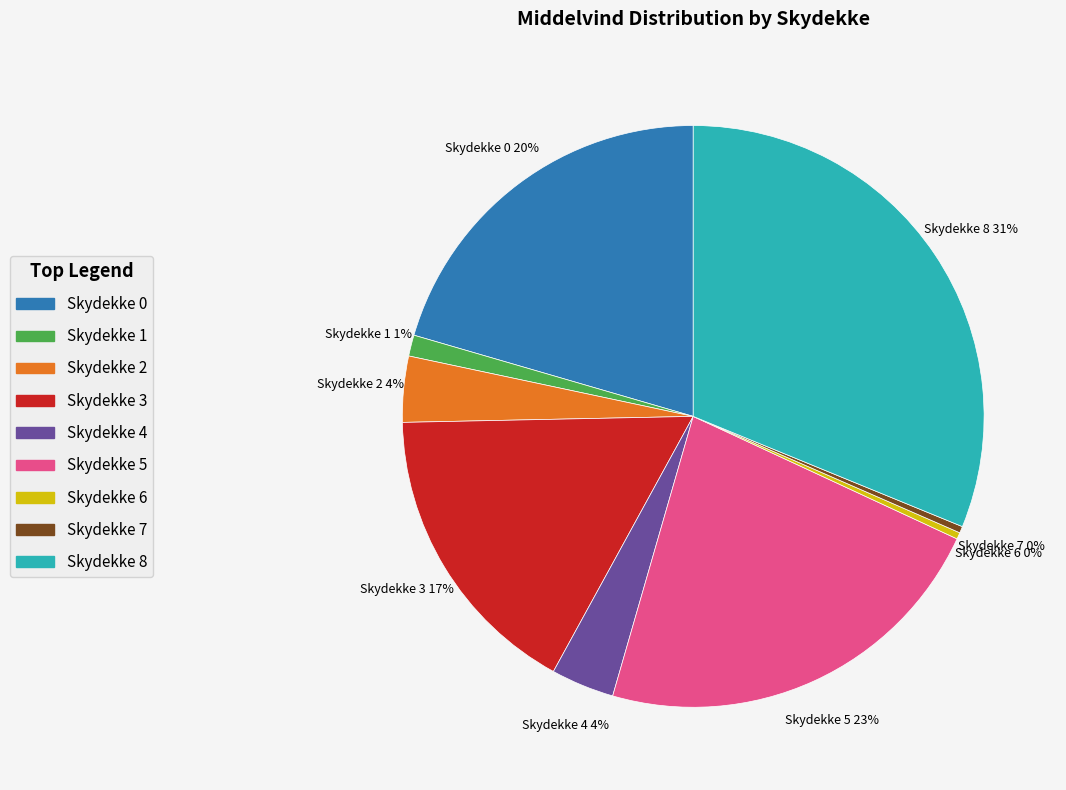

Is there any slice that represents more than half of the pie?

No